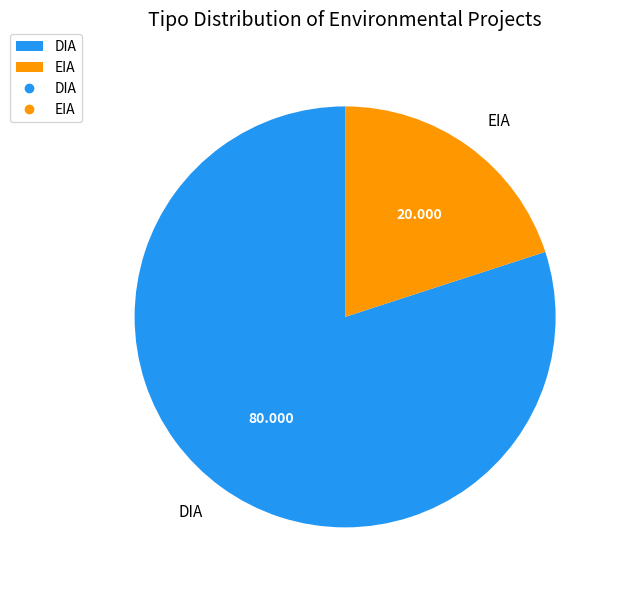

What is the majority slice?

DIA